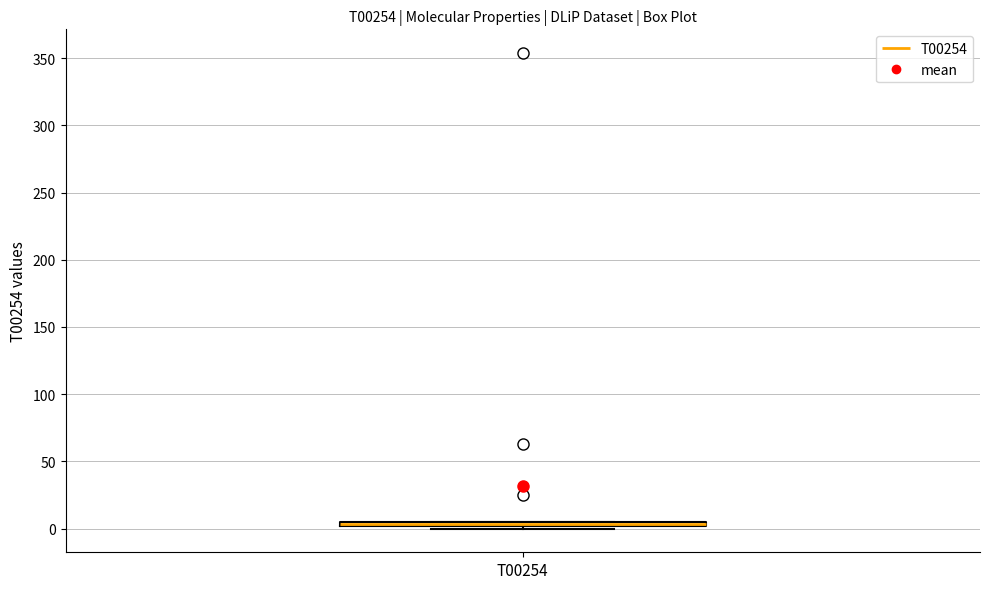

Where is the lower edge of the box for T00254 on the y-axis? The values are not printed on the chart, so give them approximately, as read against the axis.

0